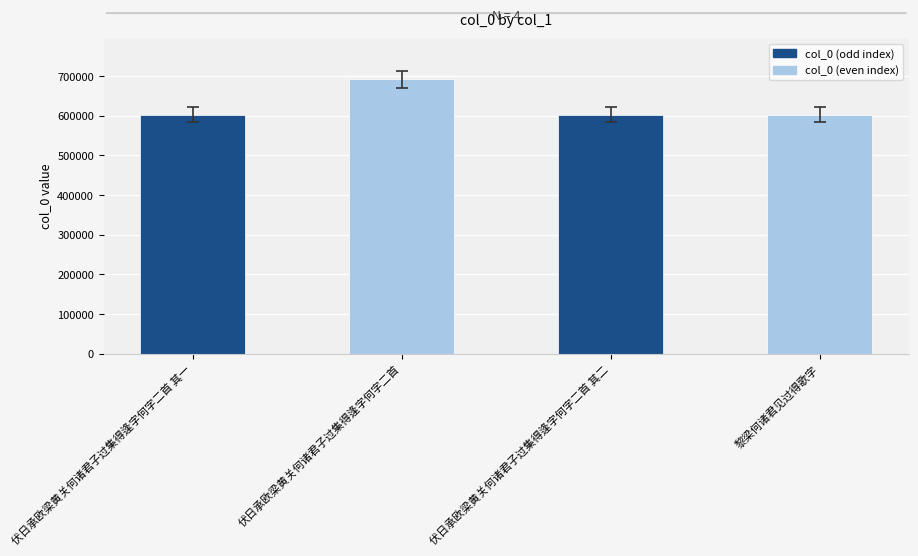

Rank the categories by value from highest to lowest.

伏日承欧梁黄关何诸君子过集得逢字何字二首, 黎梁何诸君见过得歌字, 伏日承欧梁黄关何诸君子过集得逢字何字二首 其二, 伏日承欧梁黄关何诸君子过集得逢字何字二首 其一